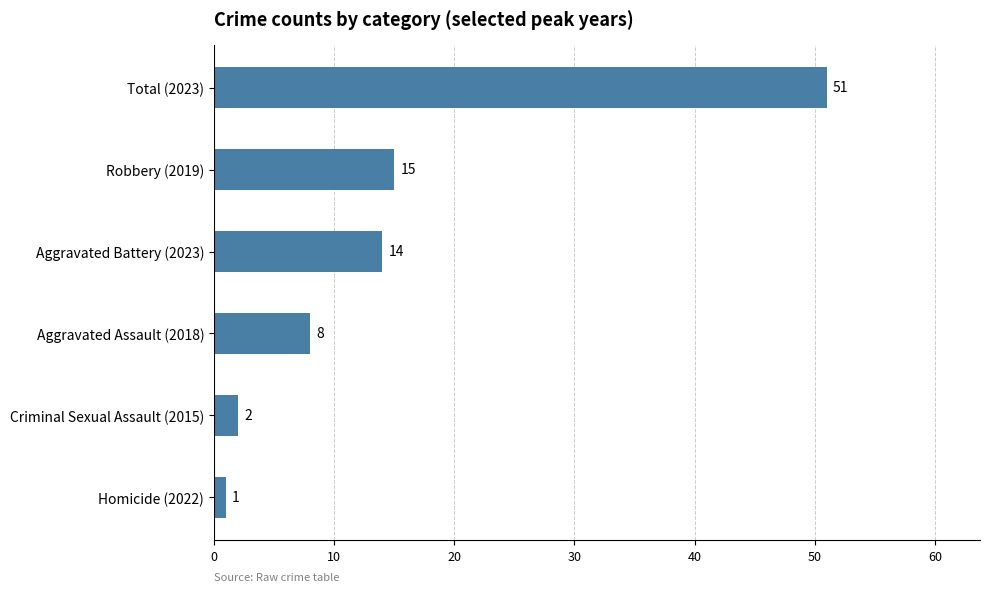

What is the average value?

15